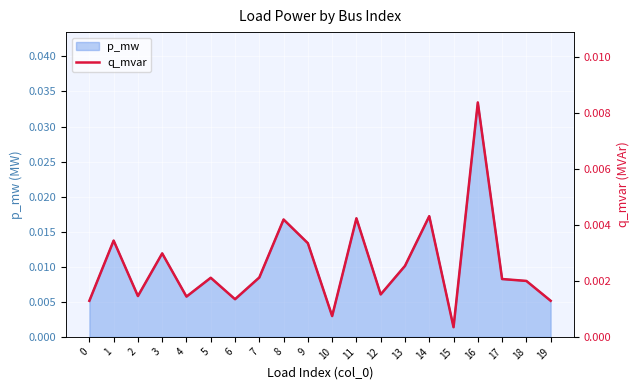

Where is p_mw nearest to the value 0?

15